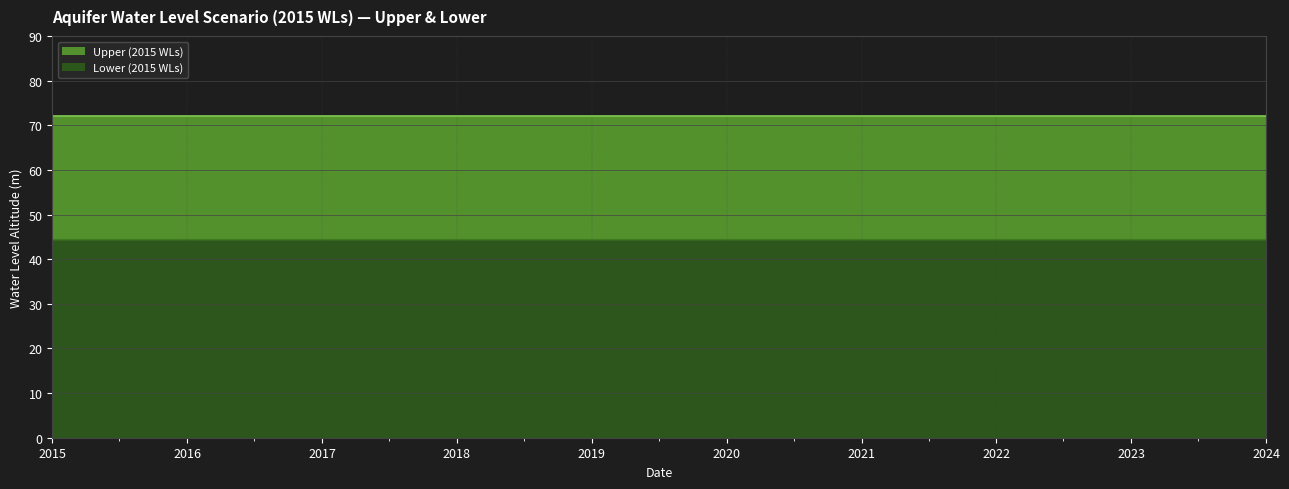

Reading left to right, extract all data points from this chart.

Upper: 2015-01-01=72.1	2015-07-01=72.1	2016-01-01=72.1	2016-07-01=72.1	2017-01-01=72.1	2017-07-01=72.1	2018-01-01=72.1	2018-07-01=72.1	2019-01-01=72.1	2019-07-01=72.1	2020-01-01=72.1	2020-07-01=72.1	2021-01-01=72.1	2021-07-01=72.1	2022-01-01=72.1	2022-07-01=72.1	2023-01-01=72.1	2023-07-01=72.1	2024-01-01=72.1
Lower: 2015-01-01=44.5	2015-07-01=44.5	2016-01-01=44.5	2016-07-01=44.5	2017-01-01=44.5	2017-07-01=44.5	2018-01-01=44.5	2018-07-01=44.5	2019-01-01=44.5	2019-07-01=44.5	2020-01-01=44.5	2020-07-01=44.5	2021-01-01=44.5	2021-07-01=44.5	2022-01-01=44.5	2022-07-01=44.5	2023-01-01=44.5	2023-07-01=44.5	2024-01-01=44.5